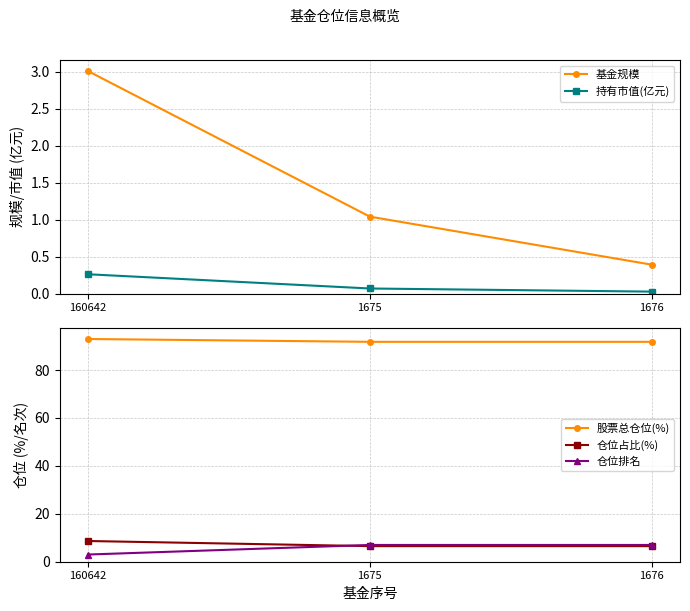

True or false: 基金规模 has a value of 1.0 at 1675.

True